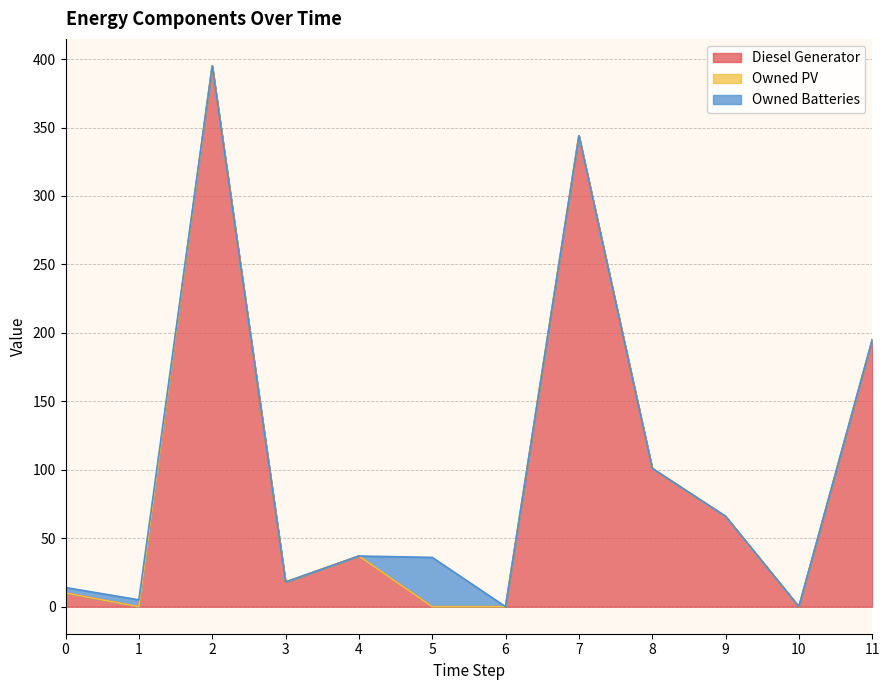

How many data points in Diesel Generator are less than 37?

6